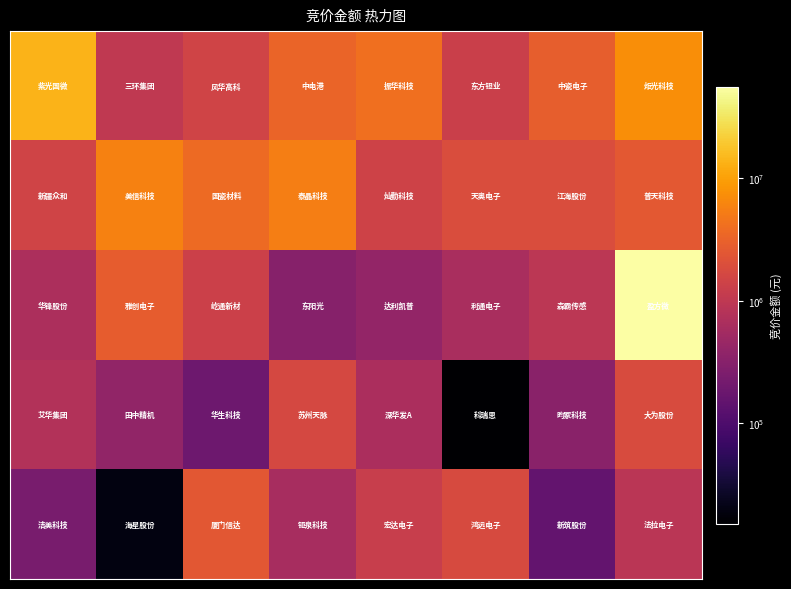

What is the greatest value displayed?

56599155